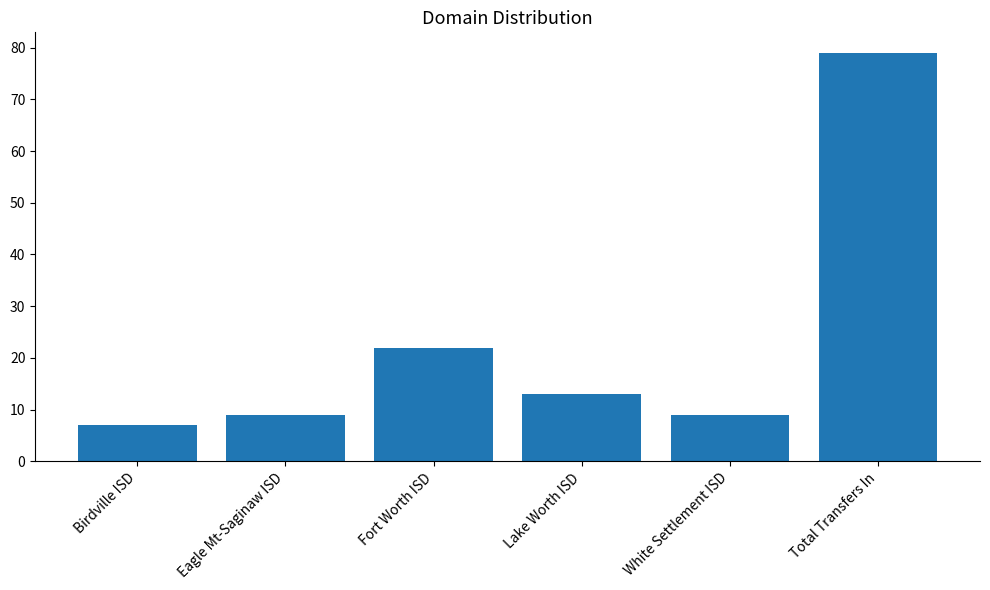

Which has a higher value, Birdville ISD or Total Transfers In?

Total Transfers In